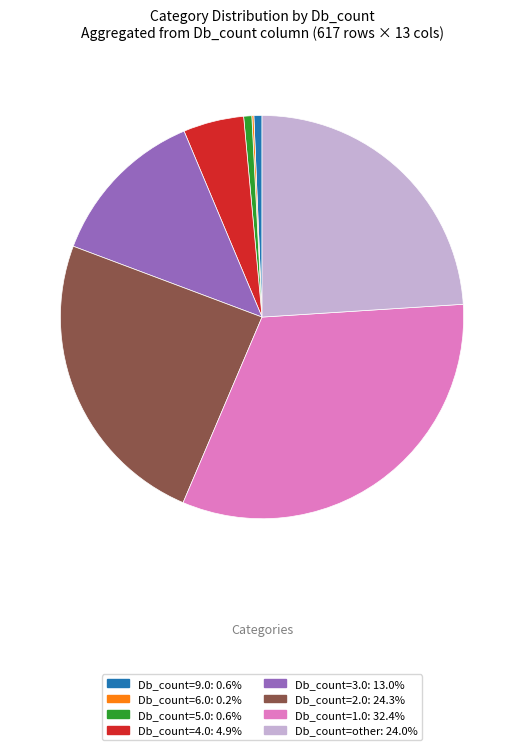

Does any single category account for the majority?

No